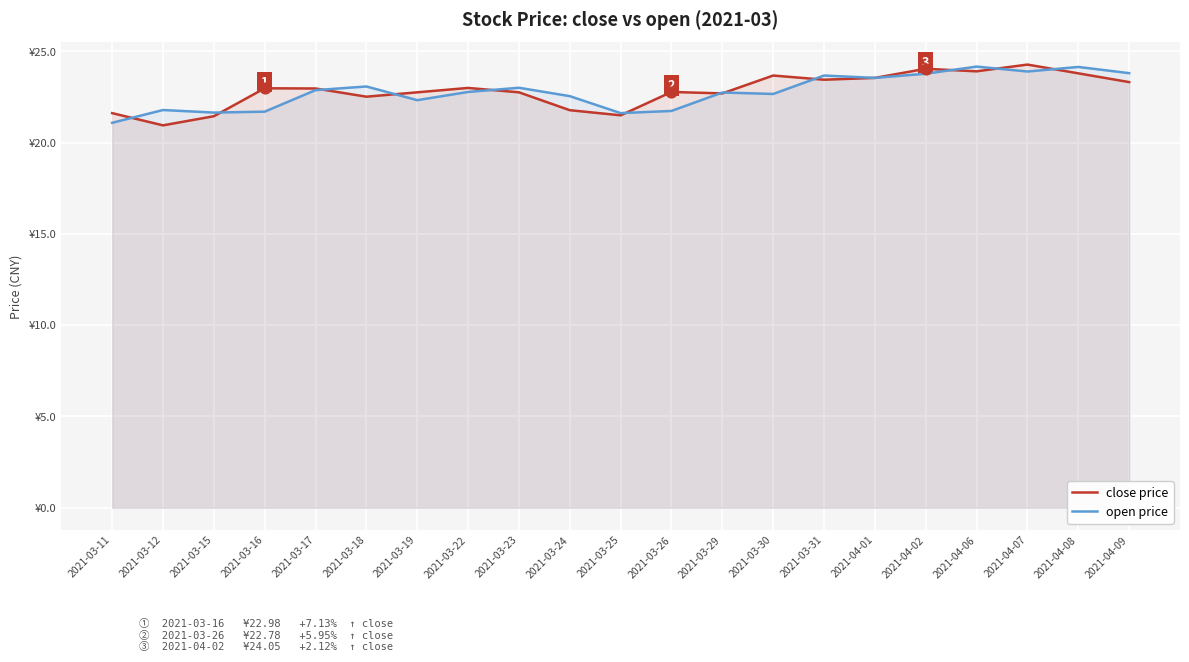

What are all the series names shown in the legend?

close price, open price